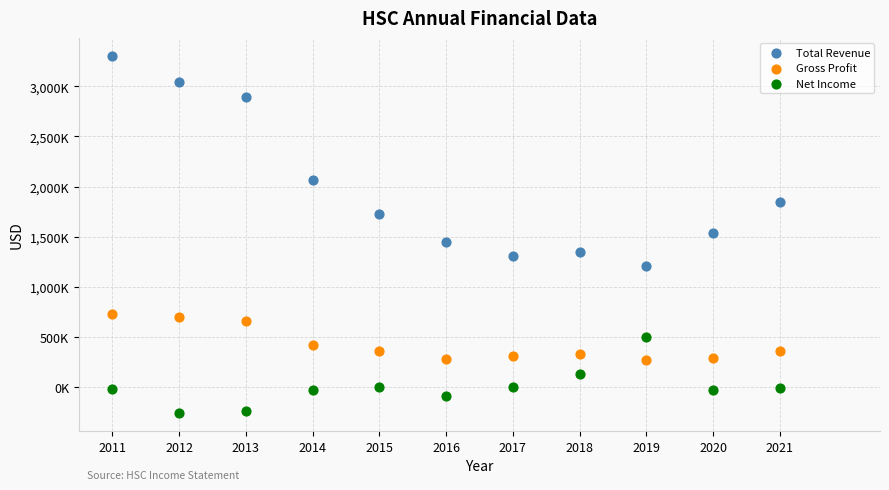

Which series reaches the minimum Y coordinate?

Net Income